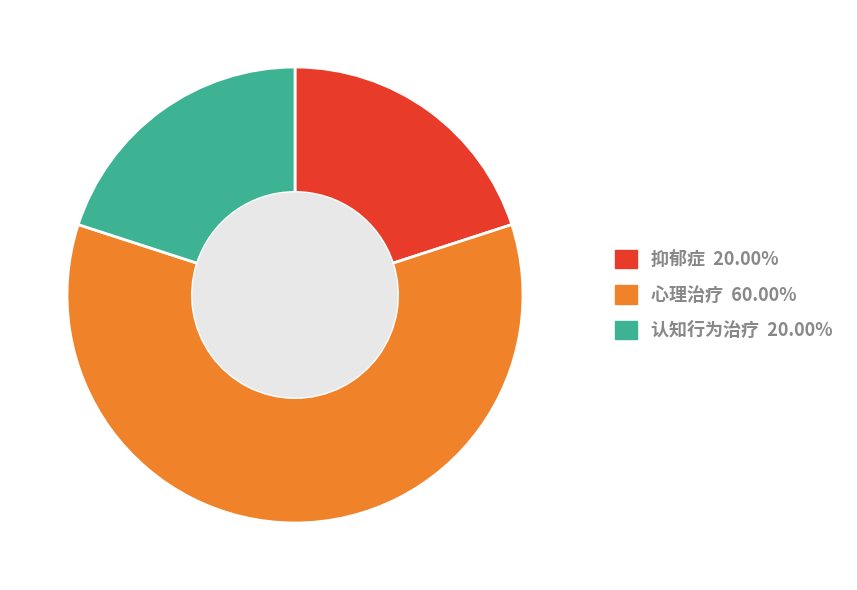

Is 心理治疗 the majority of the pie?

Yes